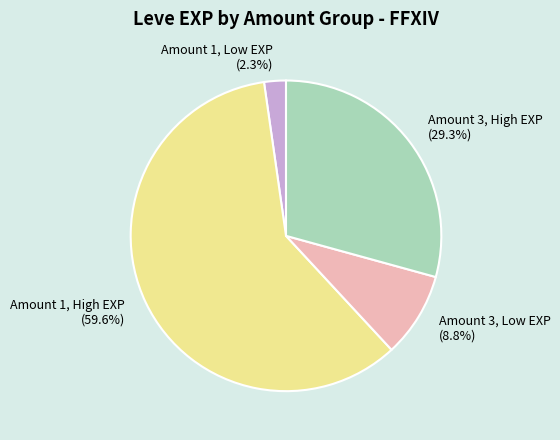

What is the smallest slice in the pie chart?

Amount 1, Low EXP